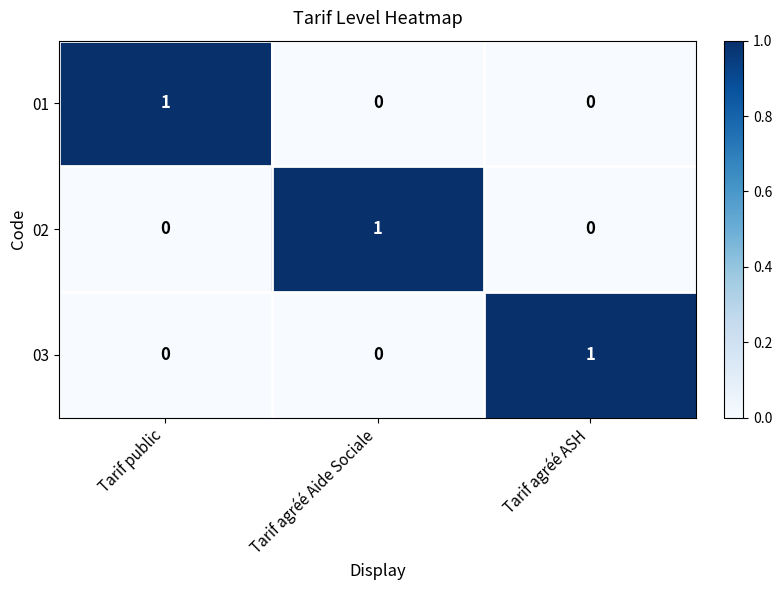

Reading right to left, transcribe all the data shown in this chart.

01: 0	0	1
02: 0	1	0
03: 1	0	0